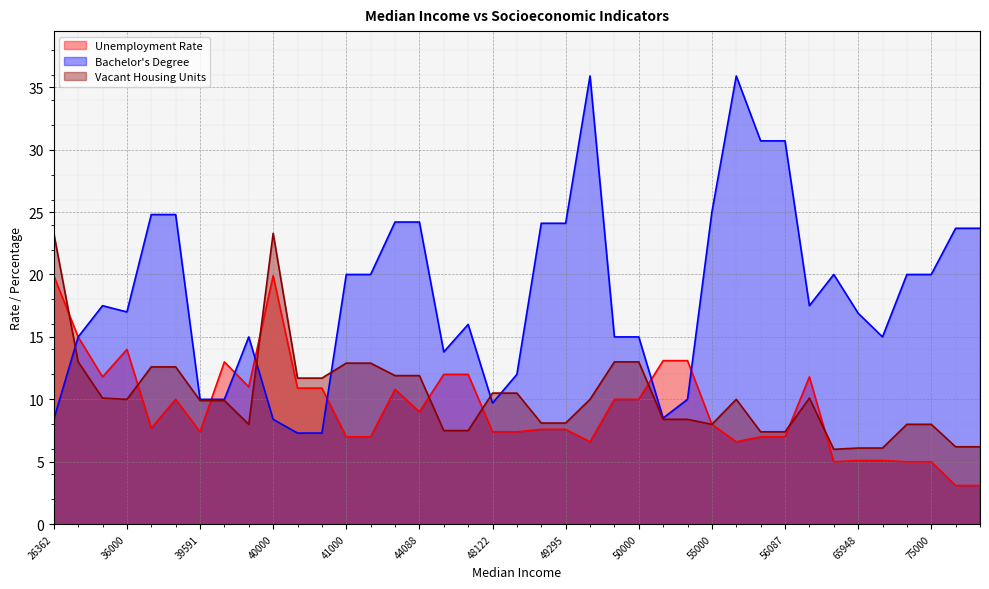

List the series in order of their peak value, lowest first.

Unemployment Rate, Vacant Housing Units, Bachelor's Degree